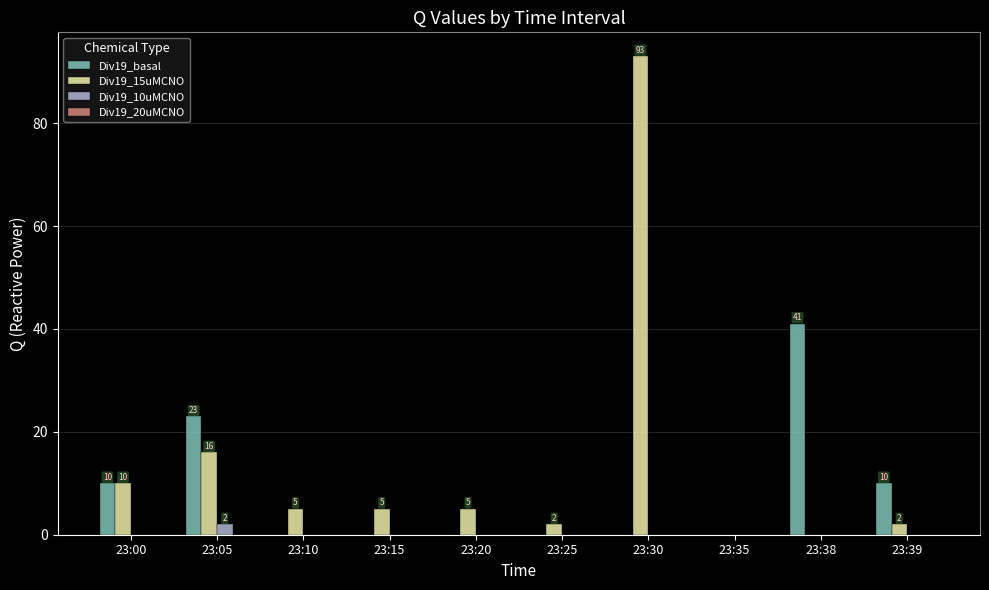

At which category is the sum across all series the highest?

23:30